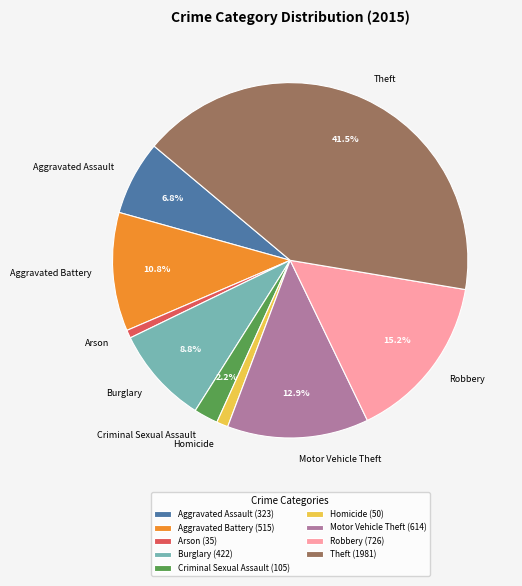

Which has a higher value, Aggravated Battery (515) or Aggravated Assault (323)?

Aggravated Battery (515)